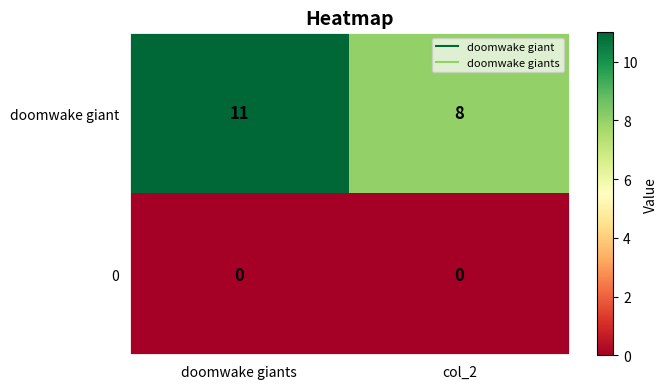

Which series changed the most between doomwake giants and col_2?

doomwake giant